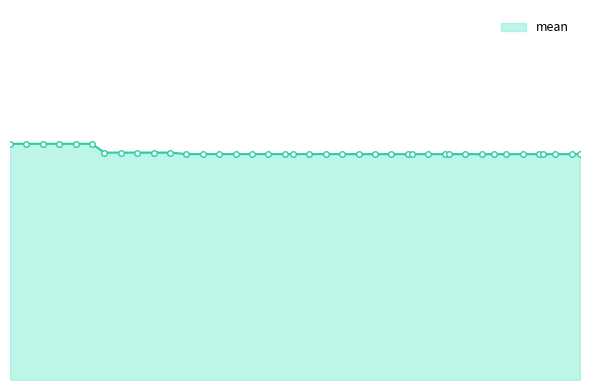

Reading left to right, transcribe all the data shown in this chart.

2.8	2.8	2.8	2.8	2.8	2.8	2.7	2.7	2.7	2.7	2.7	2.7	2.7	2.7	2.7	2.7	2.7	2.7	2.7	2.7	2.7	2.7	2.7	2.7	2.7	2.7	2.7	2.7	2.7	2.7	2.7	2.7	2.7	2.7	2.7	2.7	2.7	2.7	2.7	2.7